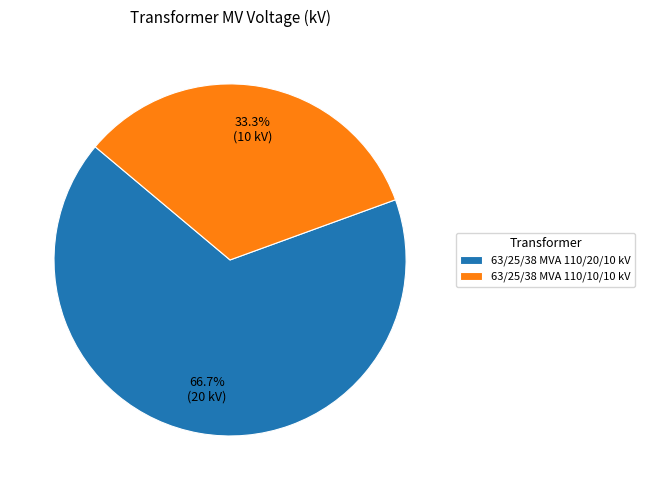

Count the number of slices in the pie.

2